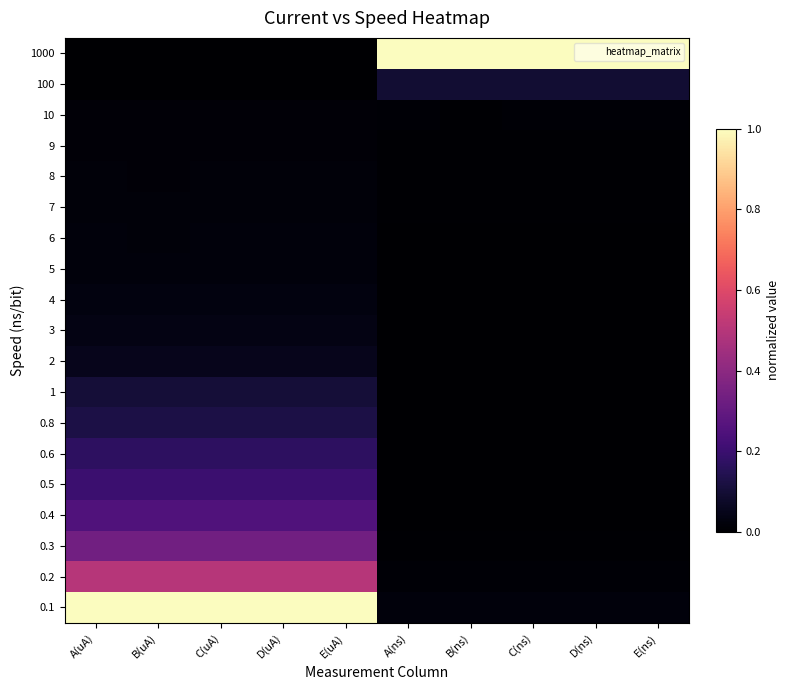

How many data points does each series have?

10